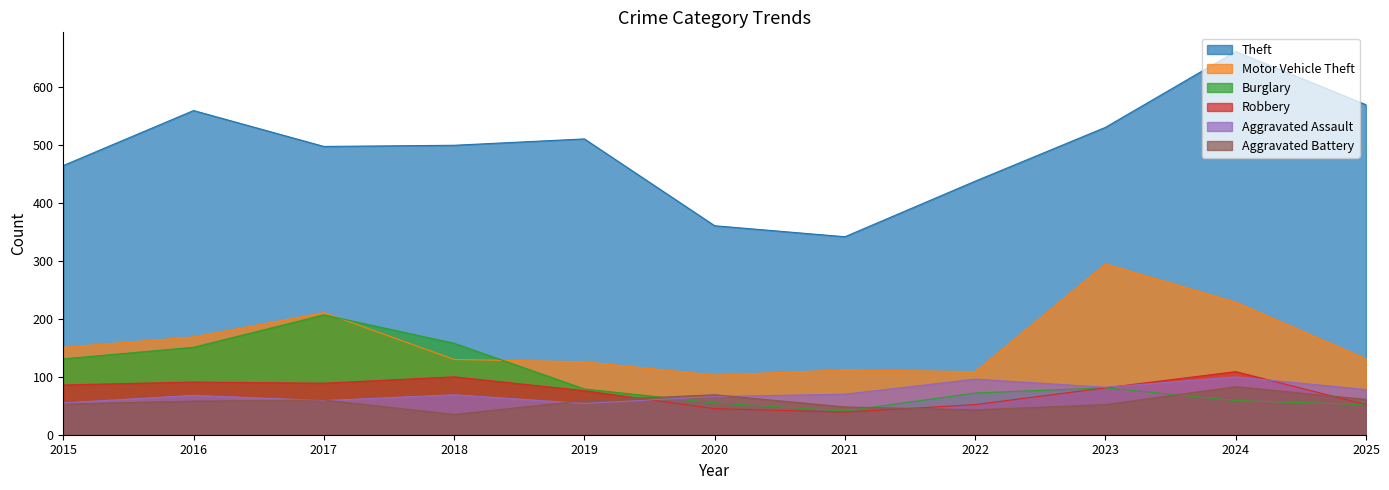

How many values in the Theft series are below 500?

5